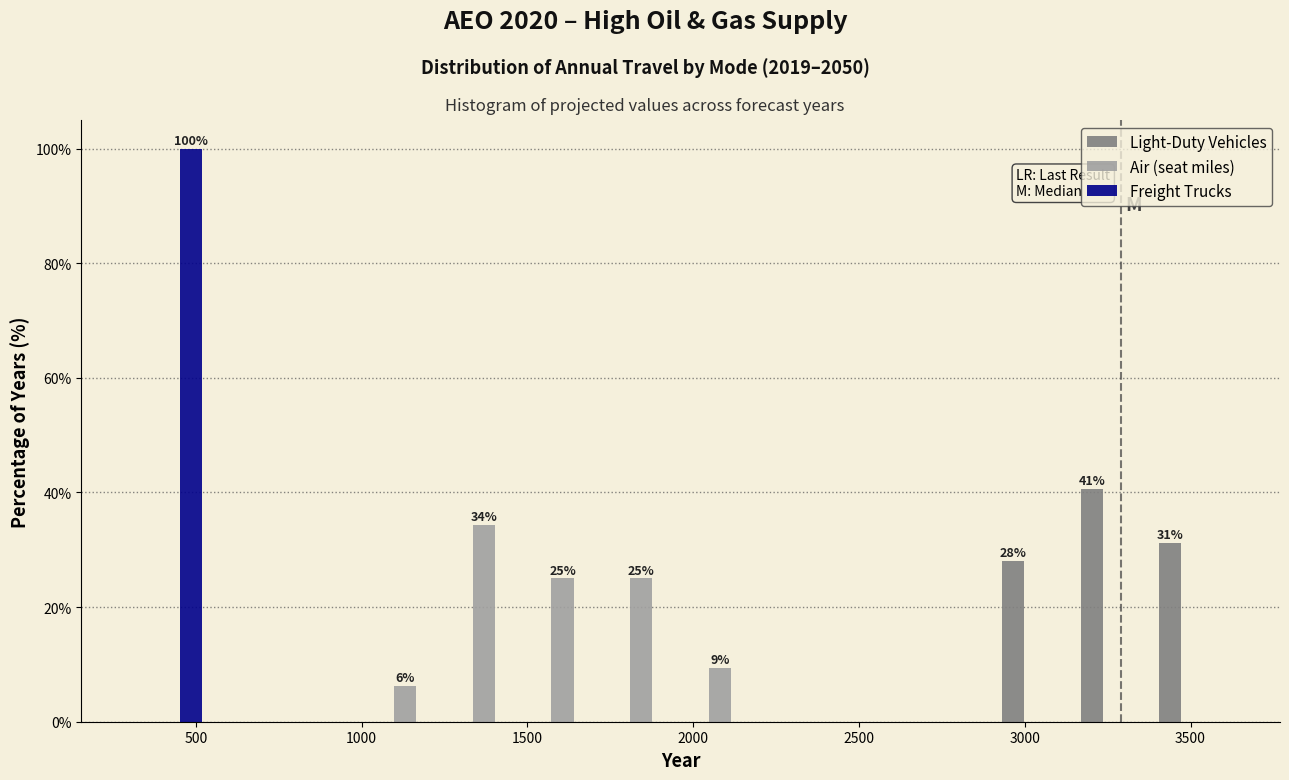

In the Freight Trucks series, which range on the x-axis has the tallest bar?

300 to 550